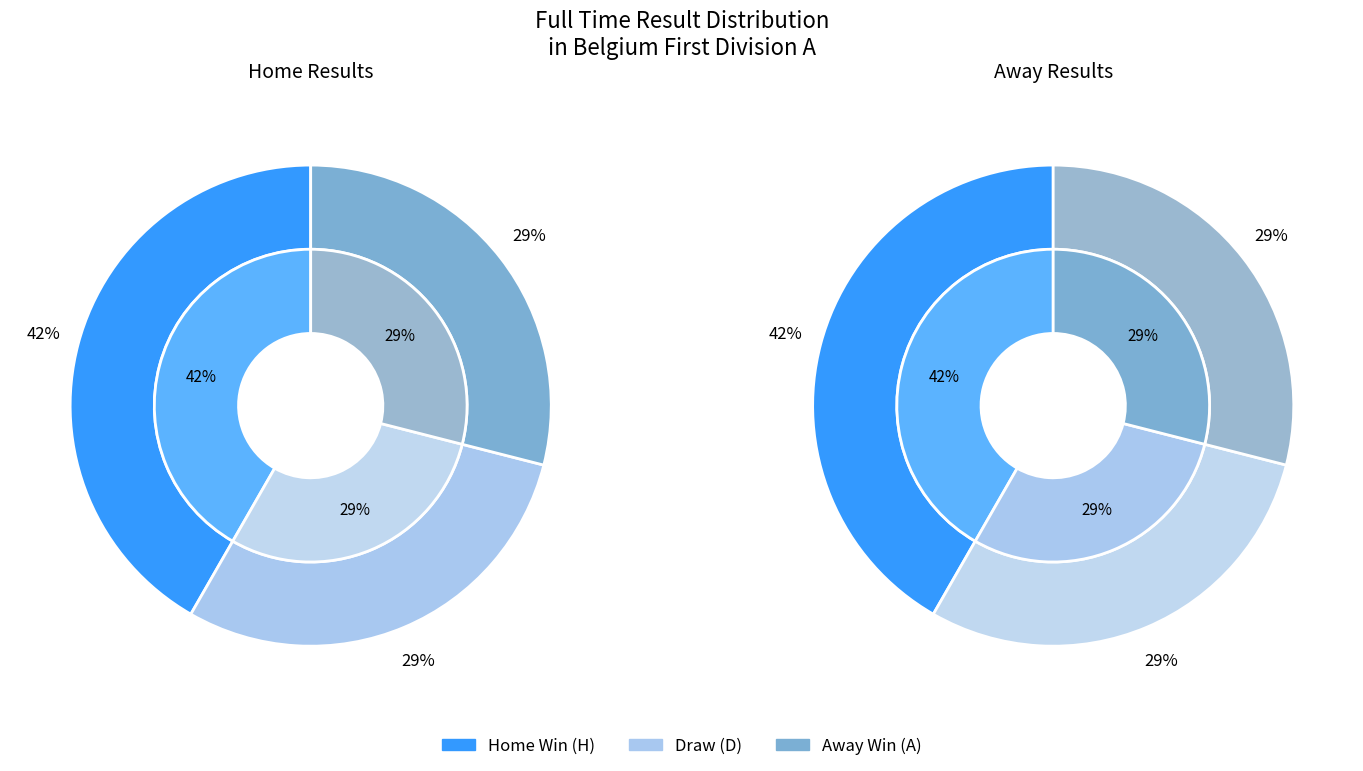

To the nearest percent, what portion does H represent?

42%